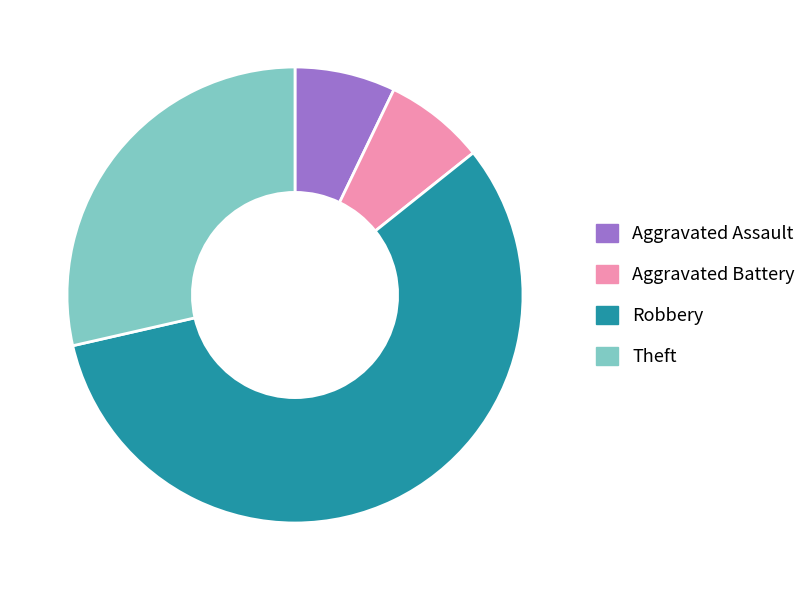

Which category has the biggest portion of the pie?

Robbery